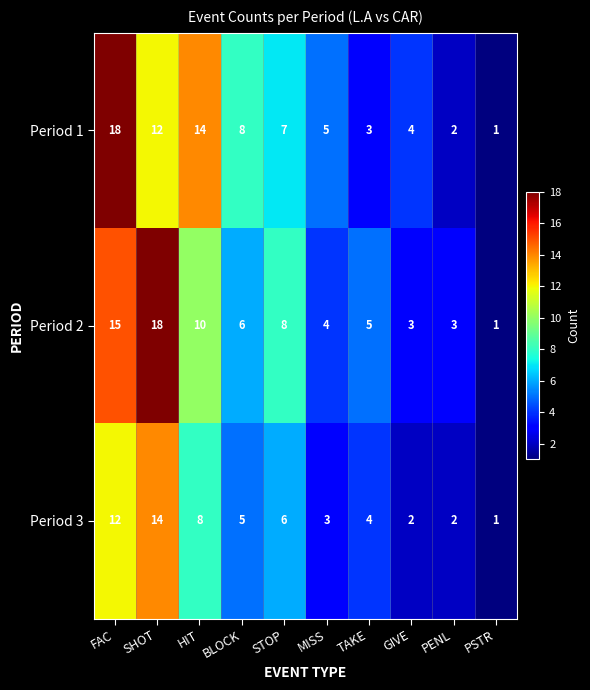

Which series changed the most between FAC and PENL?

Period 1